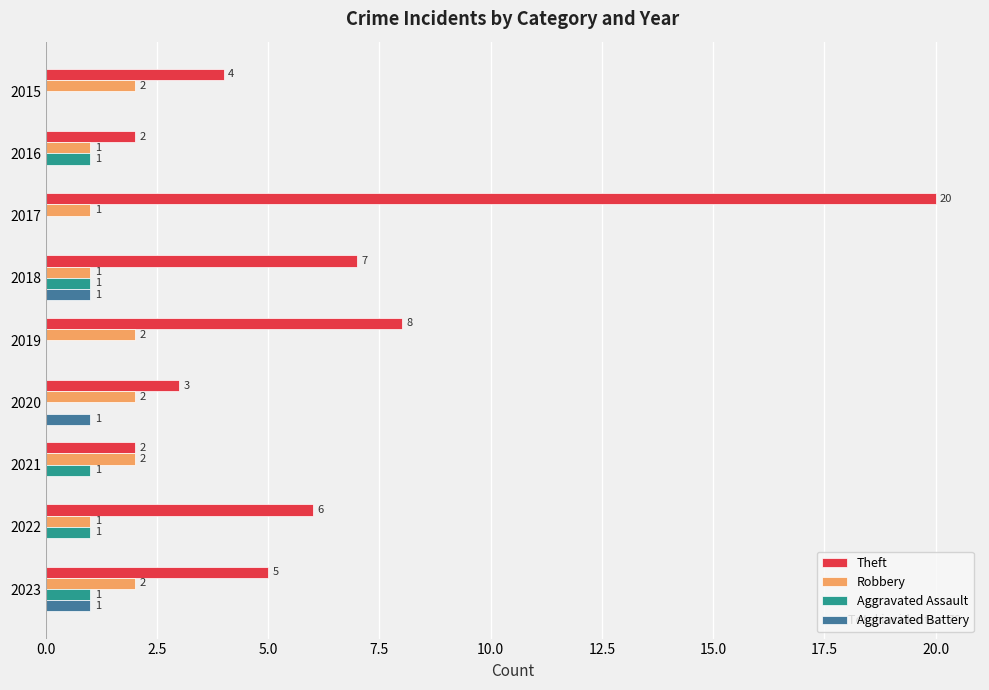

At which category is the sum across all series the highest?

2017